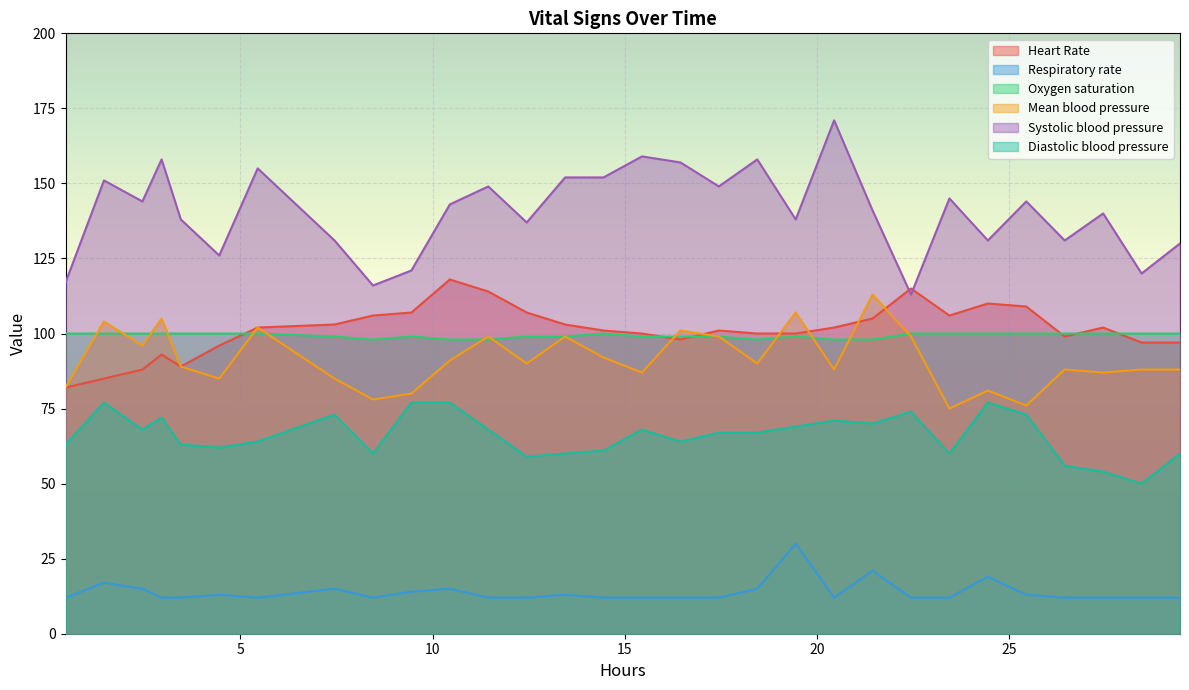

True or false: Diastolic blood pressure has more than 0 interior local peaks.

True